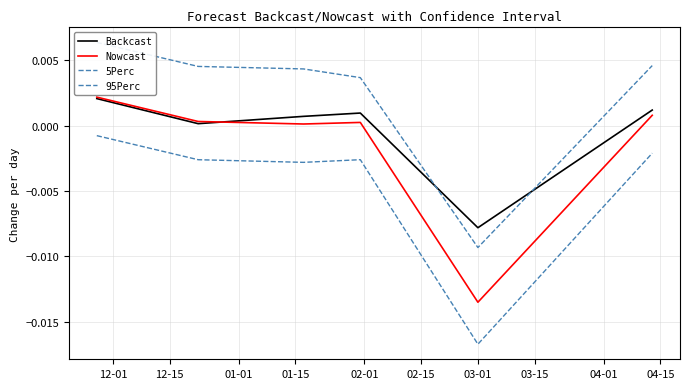

In 5Perc, how many points are lower than both neighbors (excluding endpoints)?

2